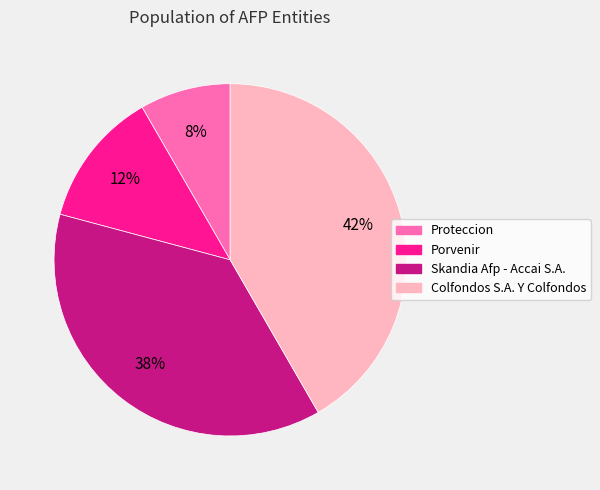

Rank the categories by value from highest to lowest.

Colfondos S.A. Y Colfondos, Skandia Afp - Accai S.A., Porvenir, Proteccion